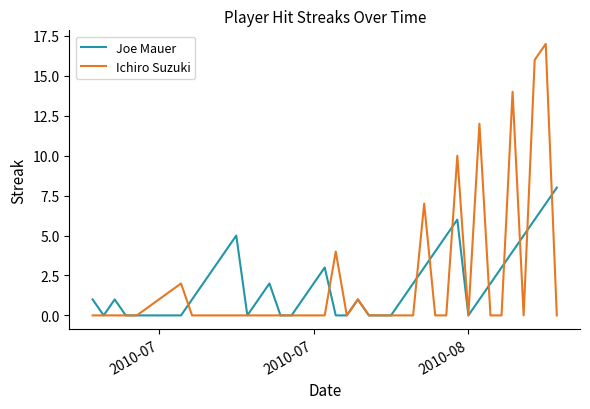

Rank the series by their maximum value, from highest to lowest.

Ichiro Suzuki, Joe Mauer